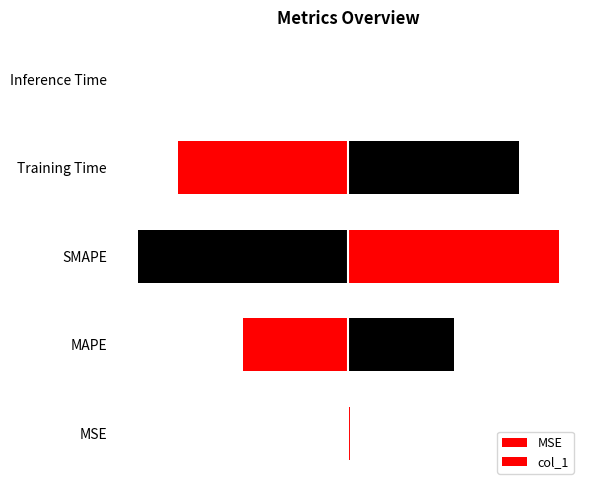

What is the label of the 2nd bar from the left?

MAPE